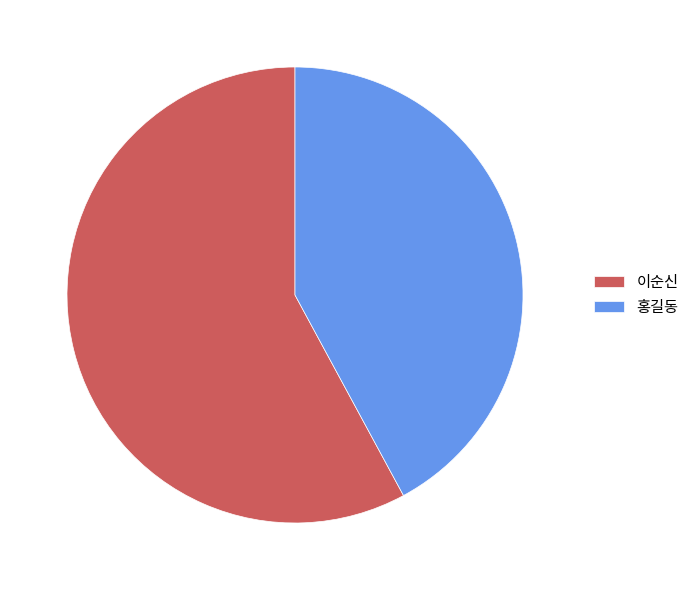

Approximately how many times larger is the value at 홍길동 compared to 이순신?

0.7